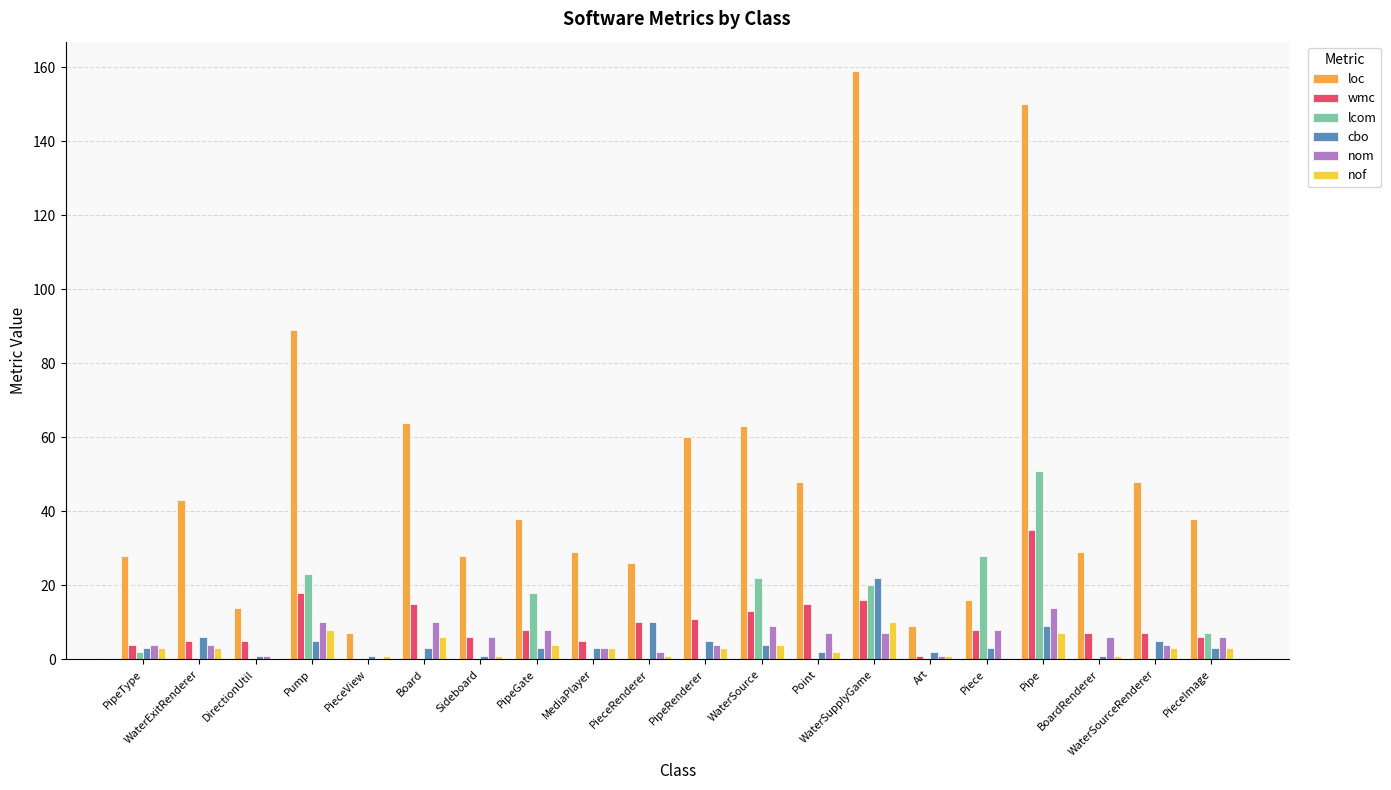

Reading left to right, list all the values displayed in this chart.

loc: PipeType=28	WaterExitRenderer=43	DirectionUtil=14	Pump=89	PieceView=7	Board=64	Sideboard=28	PipeGate=38	MediaPlayer=29	PieceRenderer=26	PipeRenderer=60	WaterSource=63	Point=48	WaterSupplyGame=159	Art=9	Piece=16	Pipe=150	BoardRenderer=29	WaterSourceRenderer=48	PieceImage=38
wmc: PipeType=4	WaterExitRenderer=5	DirectionUtil=5	Pump=18	PieceView=0	Board=15	Sideboard=6	PipeGate=8	MediaPlayer=5	PieceRenderer=10	PipeRenderer=11	WaterSource=13	Point=15	WaterSupplyGame=16	Art=1	Piece=8	Pipe=35	BoardRenderer=7	WaterSourceRenderer=7	PieceImage=6
lcom: PipeType=2	WaterExitRenderer=0	DirectionUtil=0	Pump=23	PieceView=0	Board=0	Sideboard=0	PipeGate=18	MediaPlayer=0	PieceRenderer=0	PipeRenderer=0	WaterSource=22	Point=0	WaterSupplyGame=20	Art=0	Piece=28	Pipe=51	BoardRenderer=0	WaterSourceRenderer=0	PieceImage=7
cbo: PipeType=3	WaterExitRenderer=6	DirectionUtil=1	Pump=5	PieceView=1	Board=3	Sideboard=1	PipeGate=3	MediaPlayer=3	PieceRenderer=10	PipeRenderer=5	WaterSource=4	Point=2	WaterSupplyGame=22	Art=2	Piece=3	Pipe=9	BoardRenderer=1	WaterSourceRenderer=5	PieceImage=3
nom: PipeType=4	WaterExitRenderer=4	DirectionUtil=1	Pump=10	PieceView=0	Board=10	Sideboard=6	PipeGate=8	MediaPlayer=3	PieceRenderer=2	PipeRenderer=4	WaterSource=9	Point=7	WaterSupplyGame=7	Art=1	Piece=8	Pipe=14	BoardRenderer=6	WaterSourceRenderer=4	PieceImage=6
nof: PipeType=3	WaterExitRenderer=3	DirectionUtil=0	Pump=8	PieceView=1	Board=6	Sideboard=1	PipeGate=4	MediaPlayer=3	PieceRenderer=1	PipeRenderer=3	WaterSource=4	Point=2	WaterSupplyGame=10	Art=1	Piece=0	Pipe=7	BoardRenderer=1	WaterSourceRenderer=3	PieceImage=3